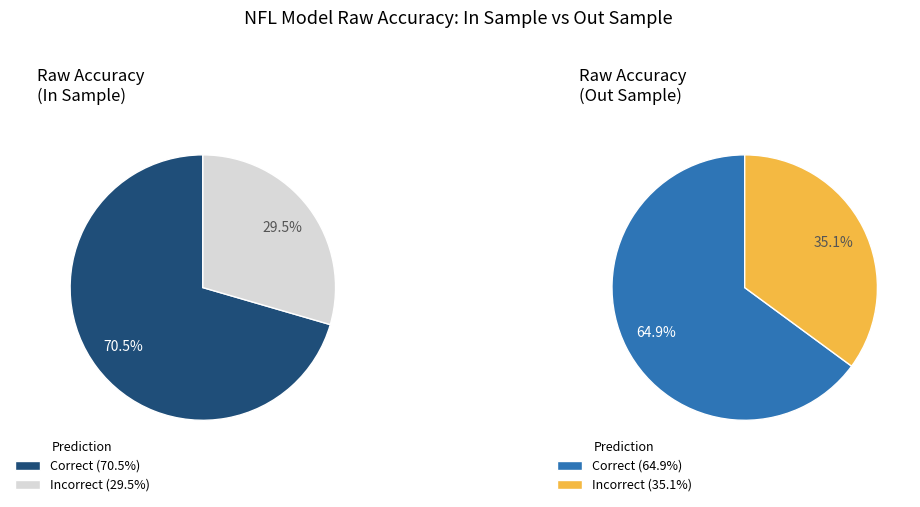

To the nearest percent, what percentage of the pie is In Sample?

52%